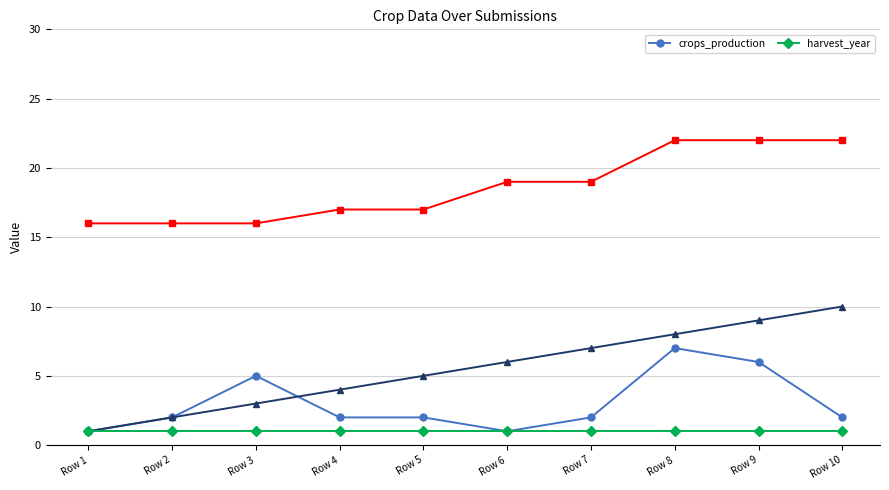

What is the total value across all series at Row 8?

8